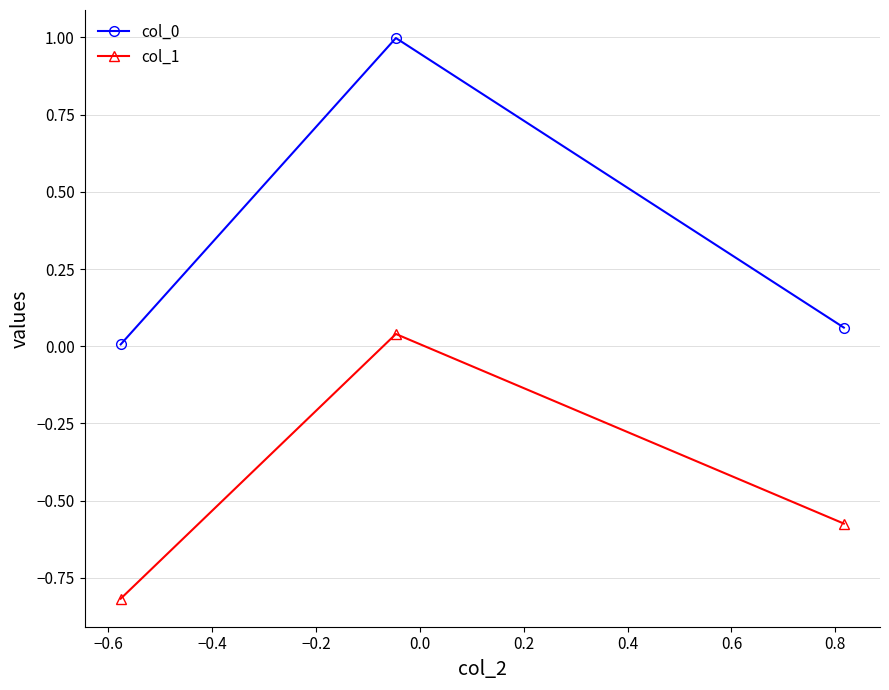

What is the average value of the col_0 series?

0.4